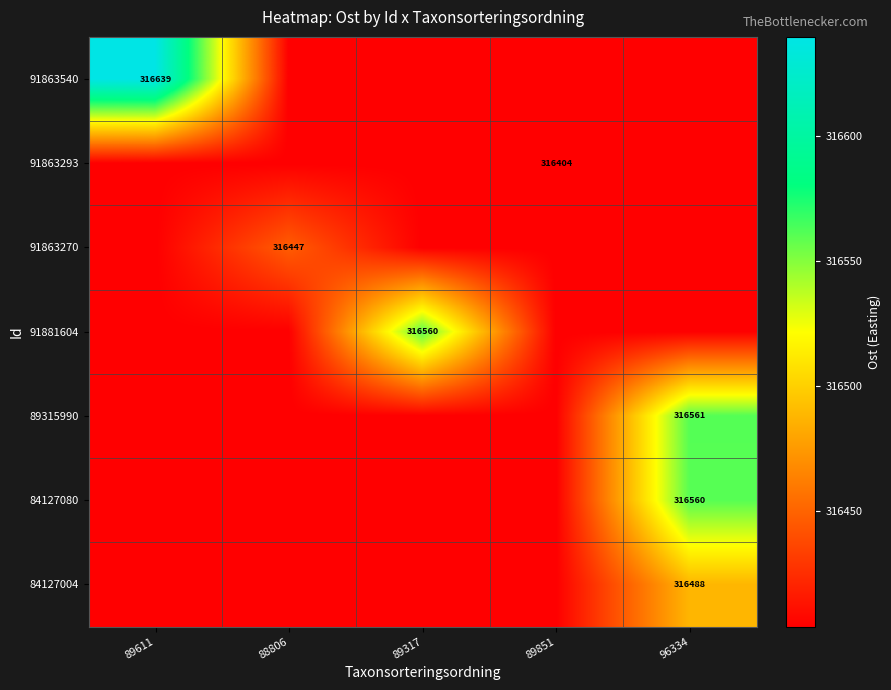

Which category has the highest value across all series?

89611